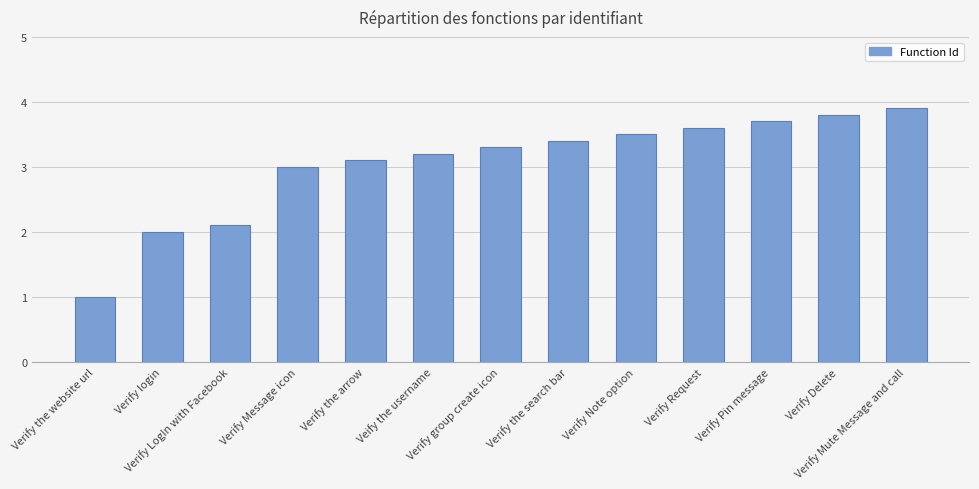

What is the smallest value displayed?

1.0